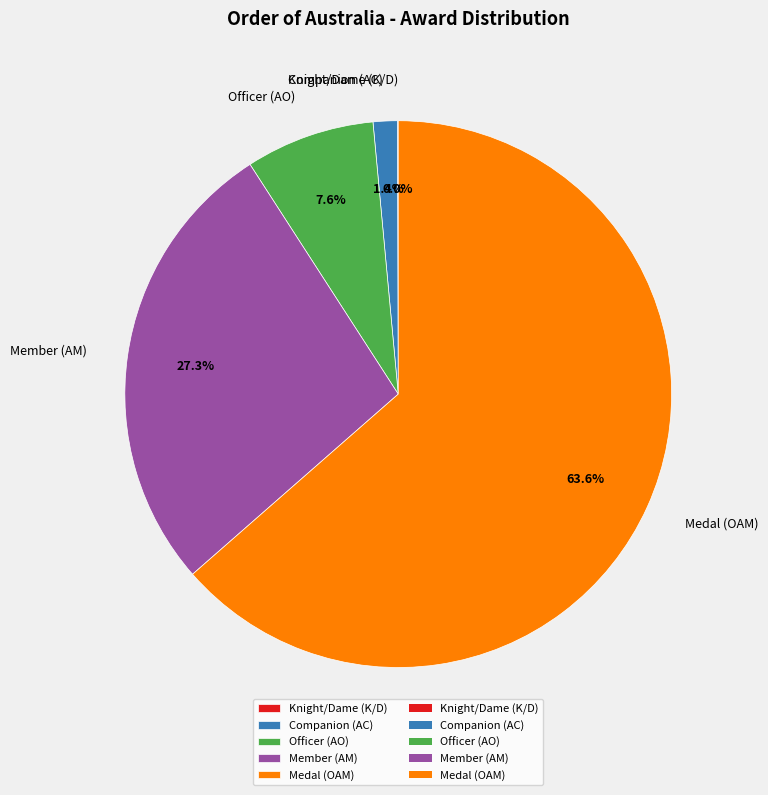

Which slice is the largest?

Medal (OAM)